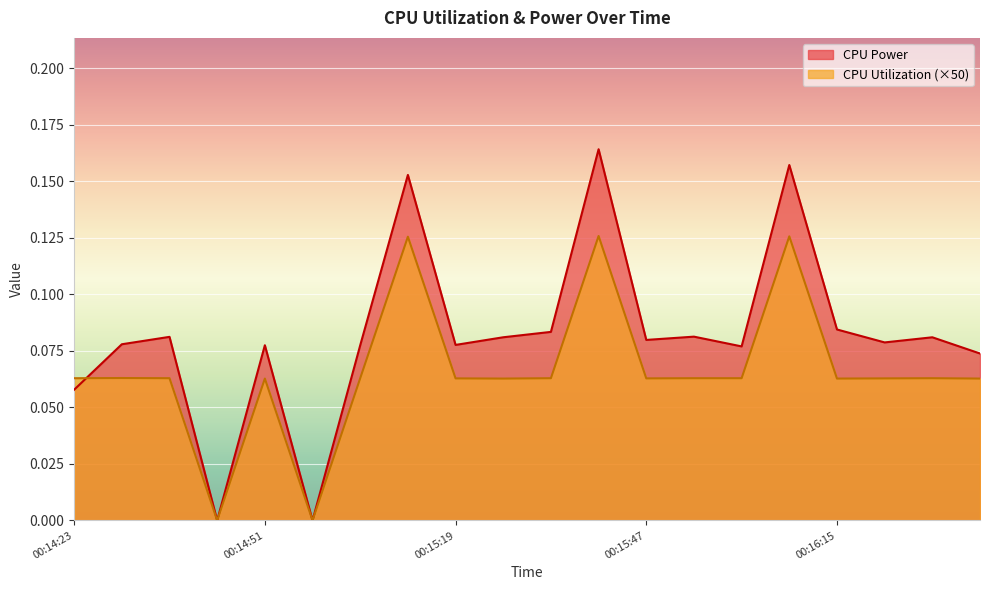

What is the sum of all CPU Utilization values?

1.3